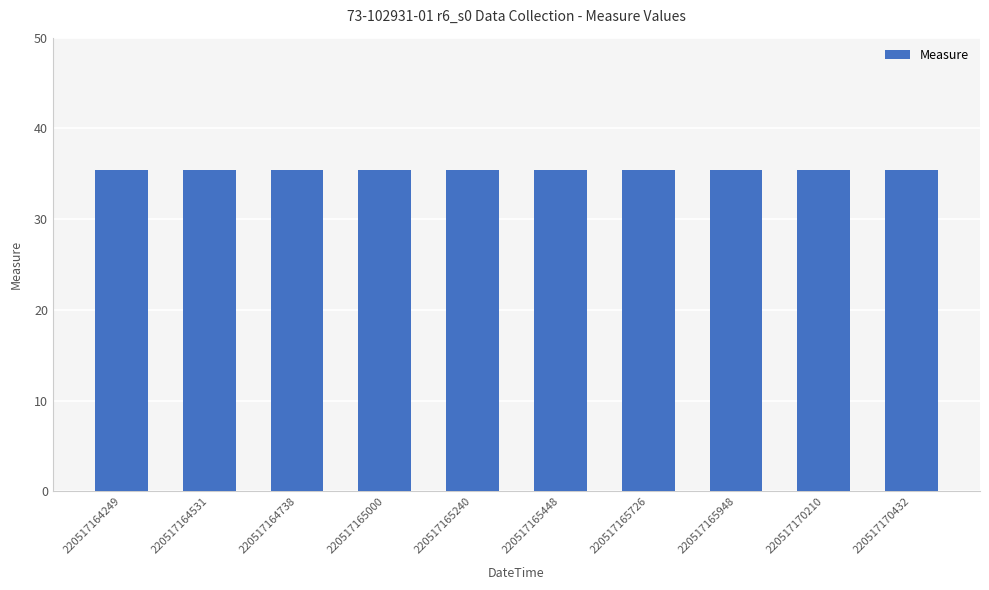

Reading right to left, what are all the values shown in this chart?

35.4	35.4	35.4	35.4	35.4	35.4	35.4	35.4	35.4	35.4